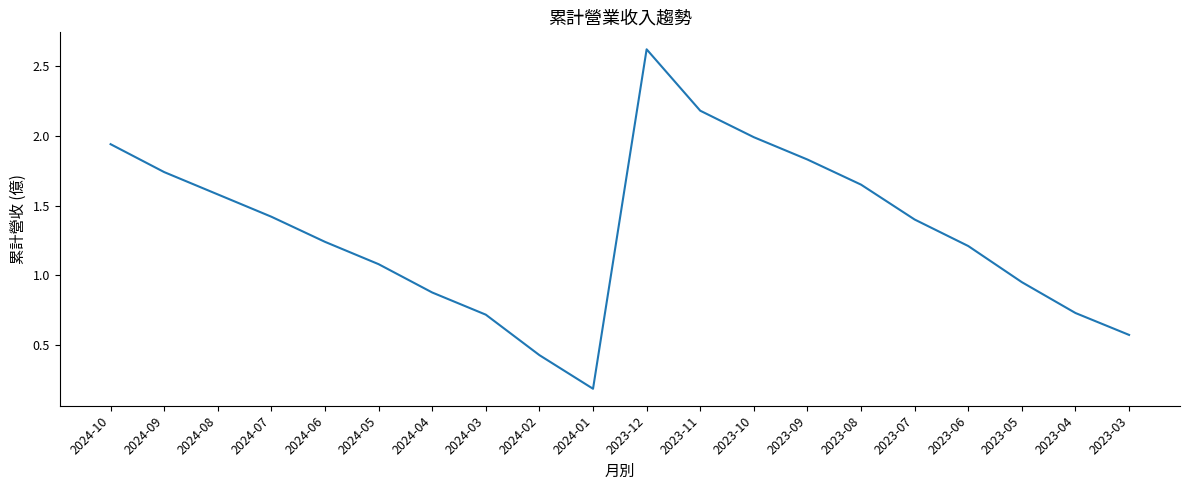

What position from the left is 2024-01?

10